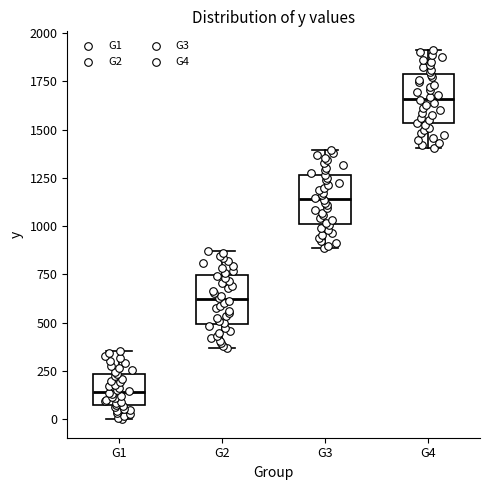

Reading left to right, transcribe this box plot: for each box, give where its median line is, the range the box spans, and where its two whiskers end, as read against the y-axis. The values are not printed on the chart, so give them approximately, as read against the axis.

G1: median 150, box 50 to 250, whiskers 0 to 350
G2: median 600, box 500 to 750, whiskers 350 to 850
G3: median 1150, box 1000 to 1250, whiskers 900 to 1400
G4: median 1650, box 1550 to 1800, whiskers 1400 to 1900